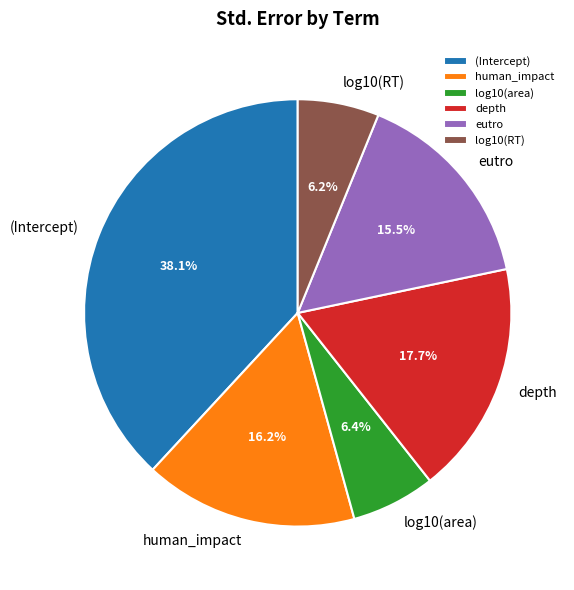

To the nearest percent, what is the difference between the largest and smallest slice percentages?

32%